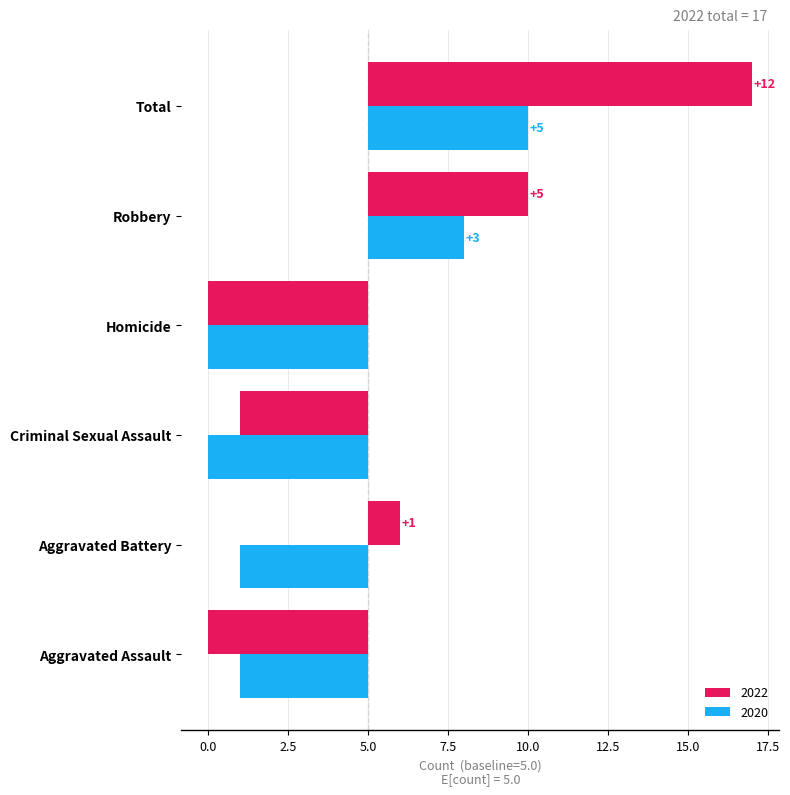

Are the bars horizontal?

Yes